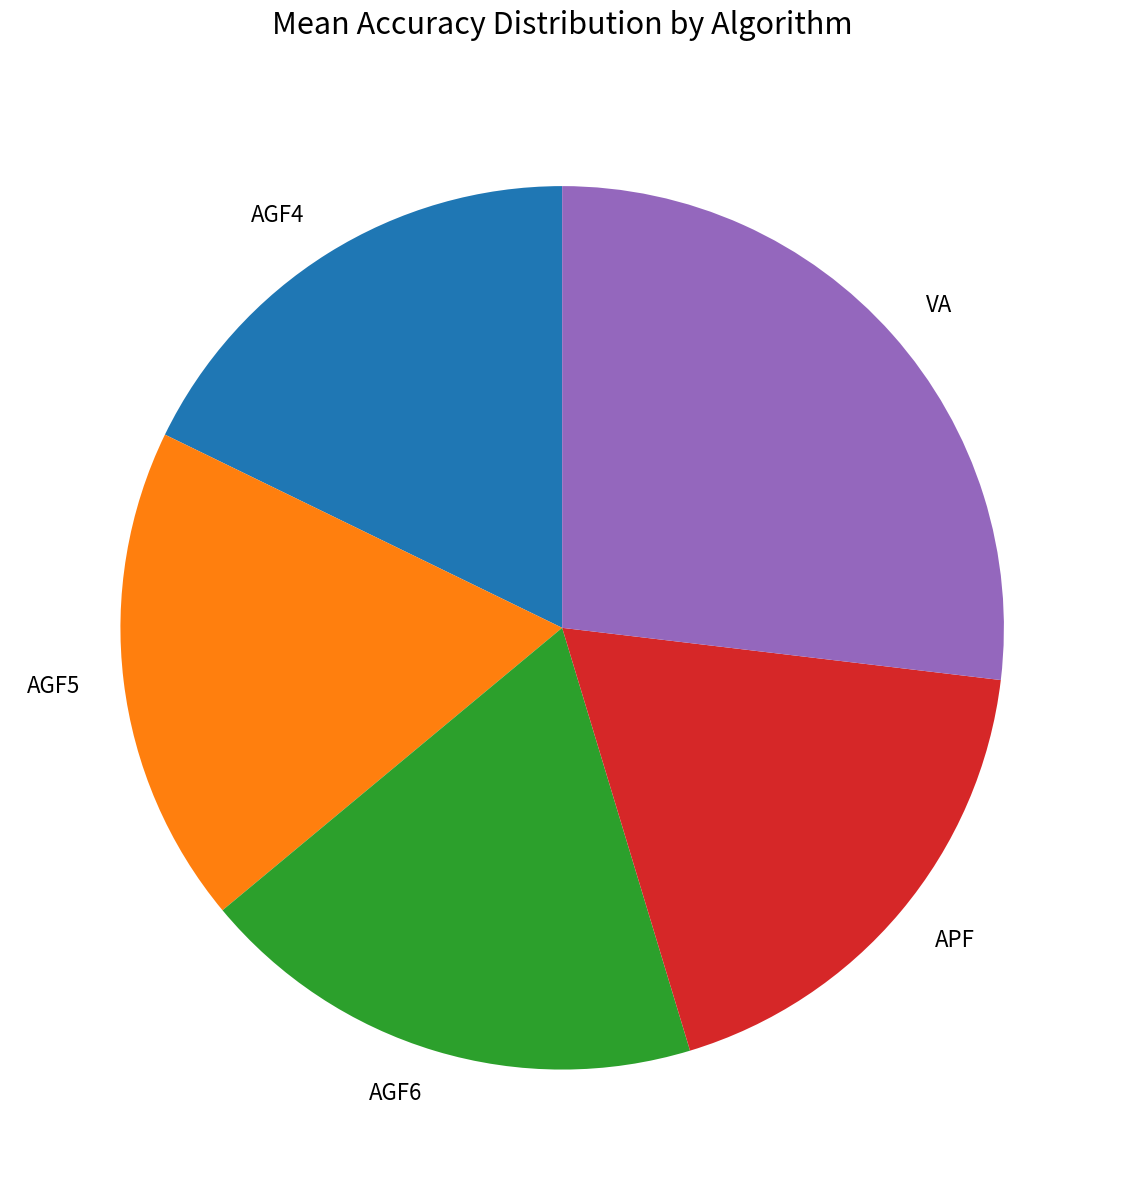

Do APF and AGF4 together represent more than half of the pie?

No